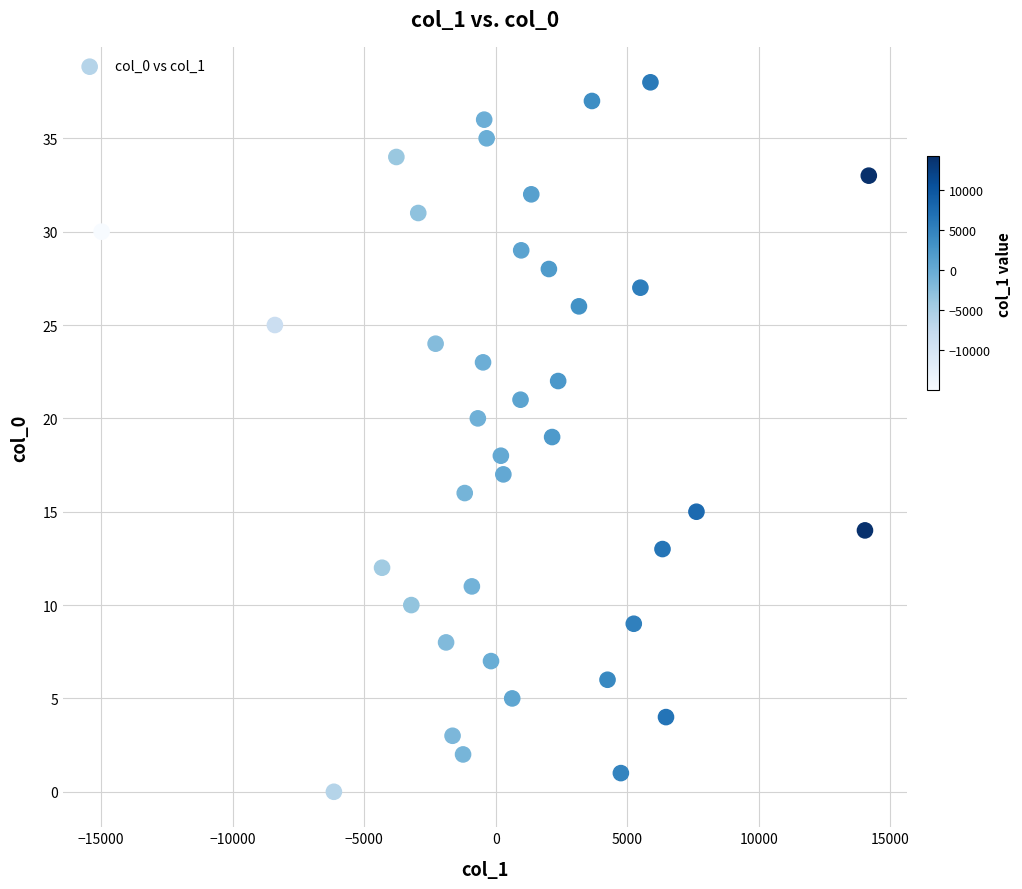

What is the range of Y values (max minus min)?

38